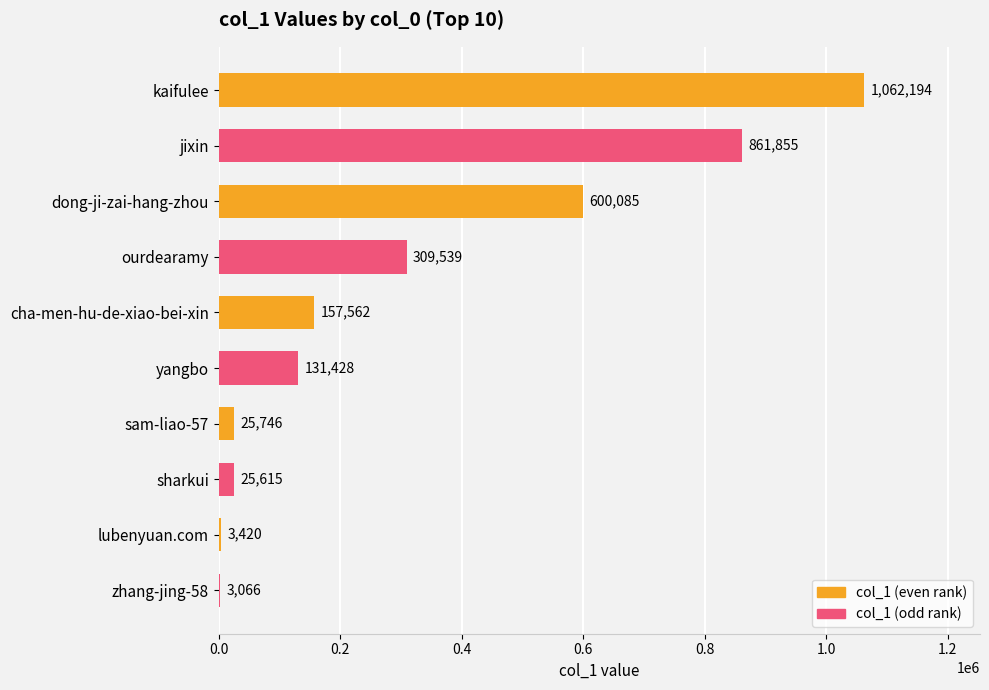

Which label corresponds to the largest value in the chart?

kaifulee